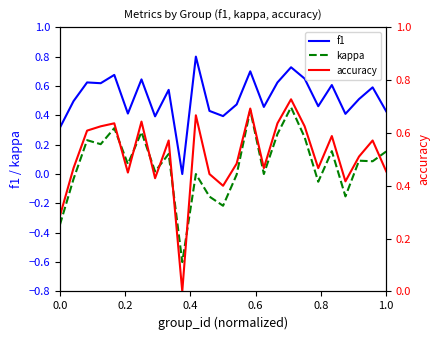

True or false: kappa and f1 cross at least once.

False